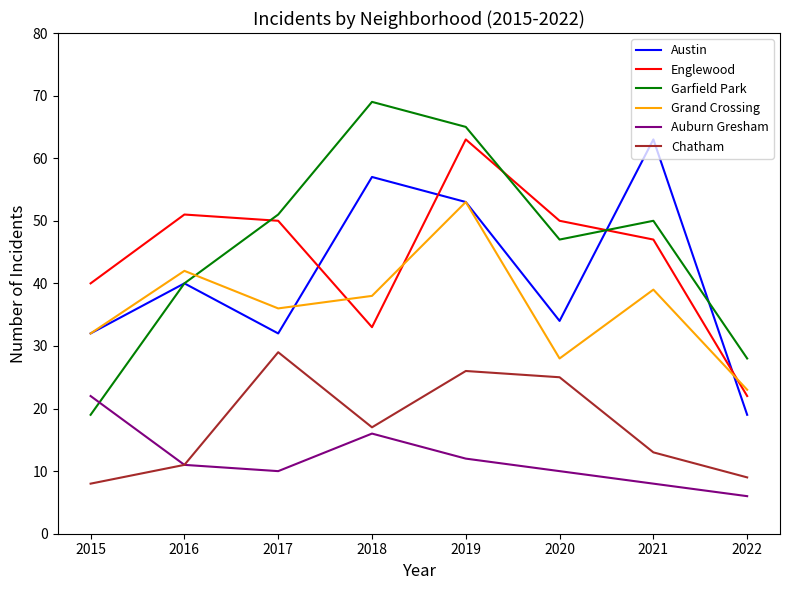

Reading left to right, transcribe all the data shown in this chart.

Austin: 2015=32	2016=40	2017=32	2018=57	2019=53	2020=34	2021=63	2022=19
Englewood: 2015=40	2016=51	2017=50	2018=33	2019=63	2020=50	2021=47	2022=22
Garfield Park: 2015=19	2016=40	2017=51	2018=69	2019=65	2020=47	2021=50	2022=28
Grand Crossing: 2015=32	2016=42	2017=36	2018=38	2019=53	2020=28	2021=39	2022=23
Auburn Gresham: 2015=22	2016=11	2017=10	2018=16	2019=12	2020=10	2021=8	2022=6
Chatham: 2015=8	2016=11	2017=29	2018=17	2019=26	2020=25	2021=13	2022=9